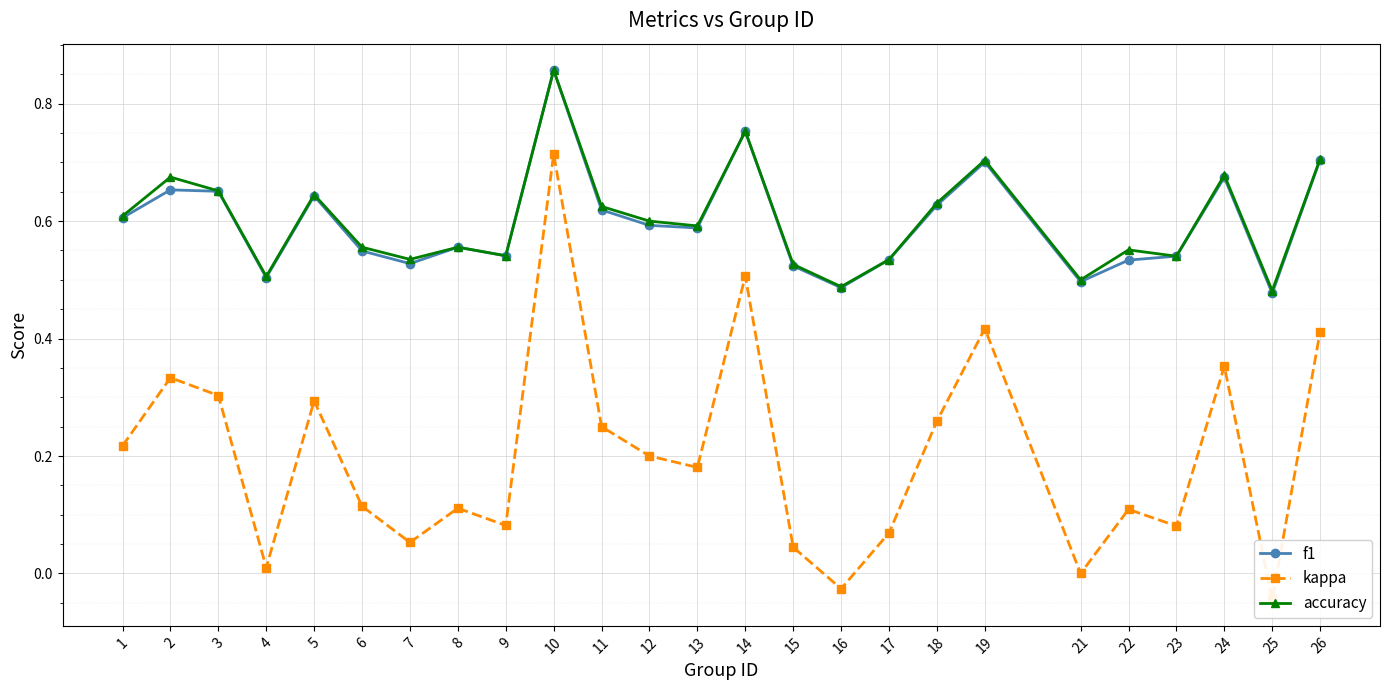

How many positive values does the kappa series have?

22